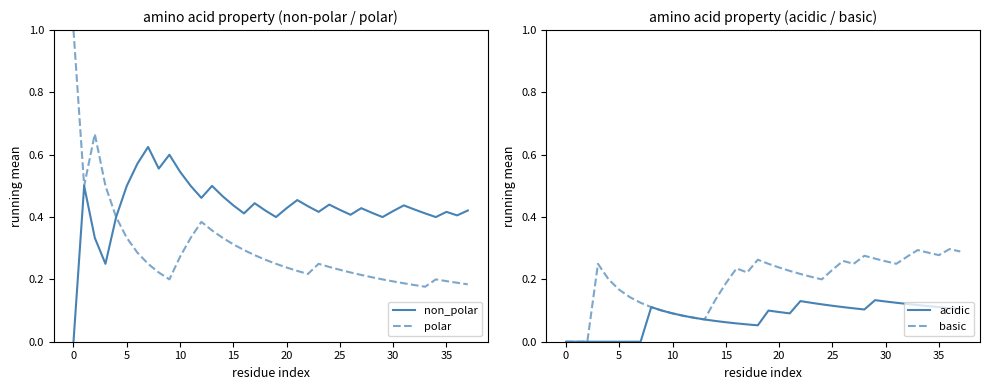

True or false: polar and non_polar cross at least once.

False